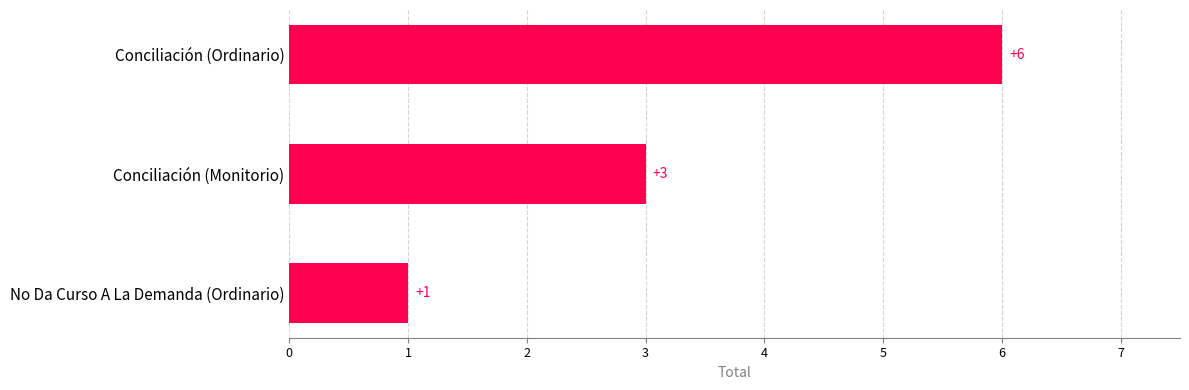

What is the change in value from No Da Curso A La Demanda (Ordinario) to Conciliación (Ordinario)?

+5